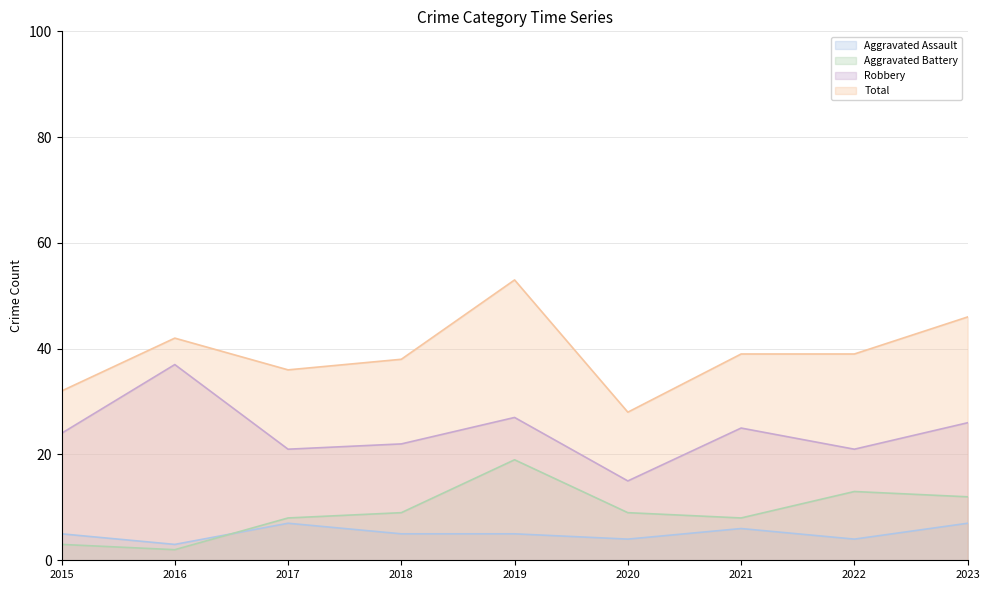

What is the approximate value of Robbery at 2019, to the nearest 5?

25